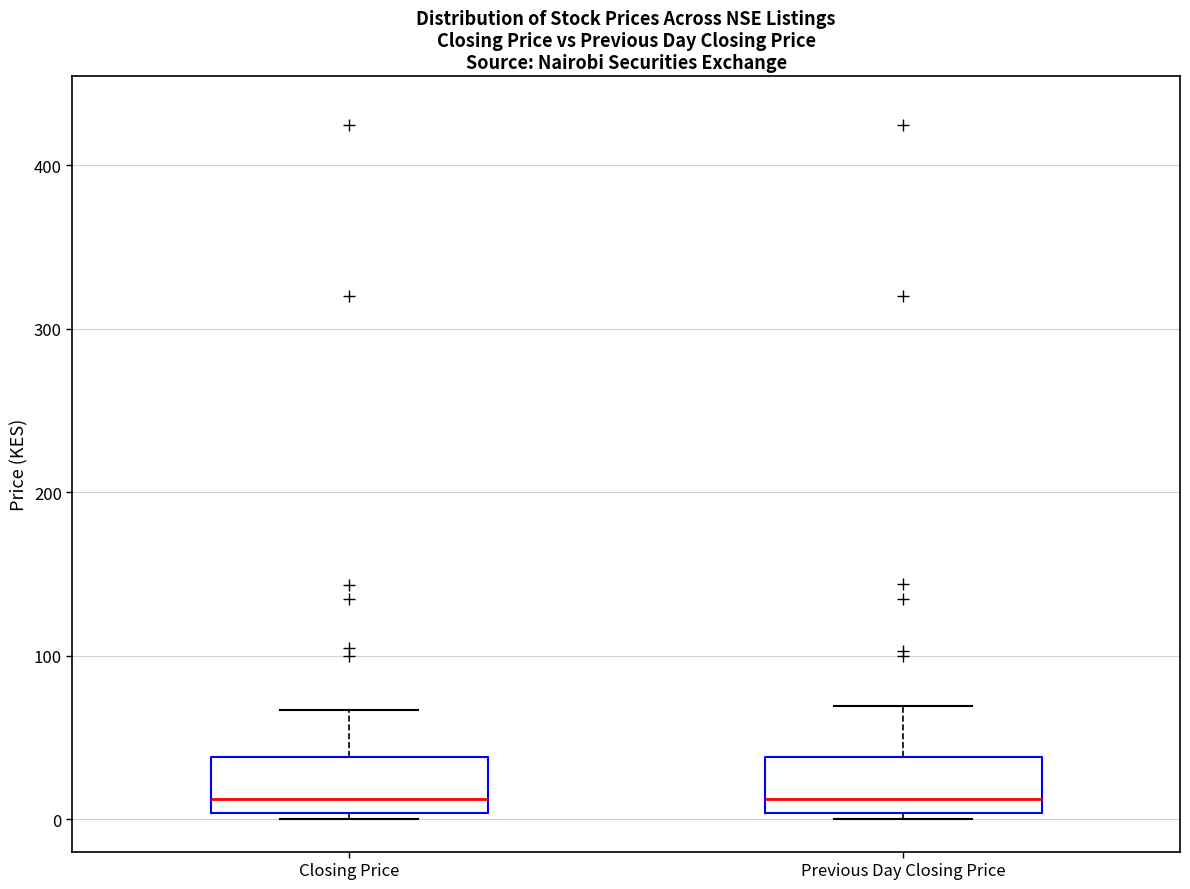

Reading left to right, read every box against the y-axis: the position of its median line, the range the box covers, and the ends of its whiskers. The values are not printed on the chart, so give them approximately, as read against the axis.

Closing Price: median 10, box 0 to 40, whiskers 0 (just below the box's lower edge) to 70
Previous Day Closing Price: median 10, box 0 to 40, whiskers 0 (just below the box's lower edge) to 70